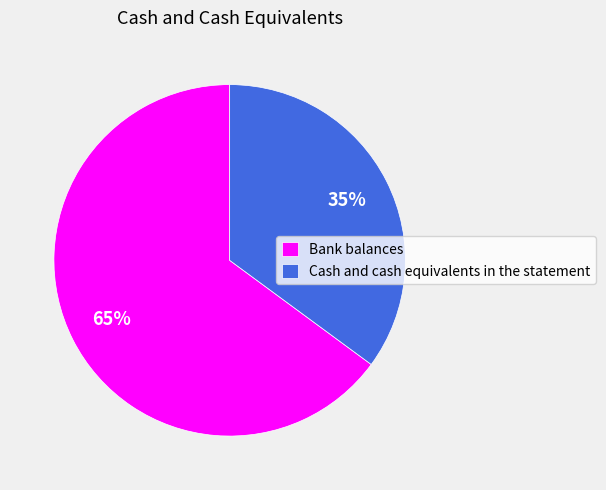

What is the largest slice in the pie chart?

Bank balances